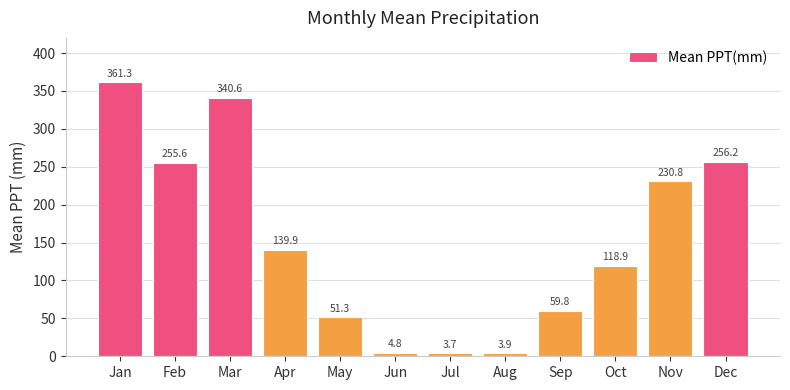

How many data points are less than 139?

6